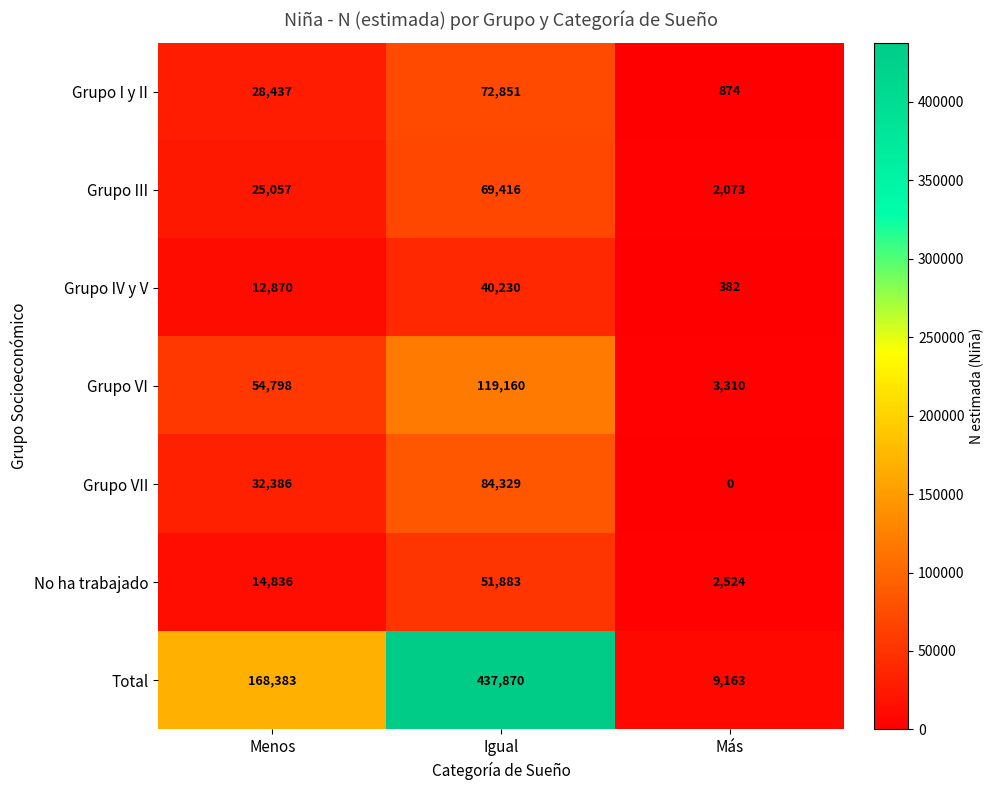

At Igual, list the series in order from smallest to largest.

Grupo IV y V, No ha trabajado, Grupo III, Grupo I y II, Grupo VII, Grupo VI, Total